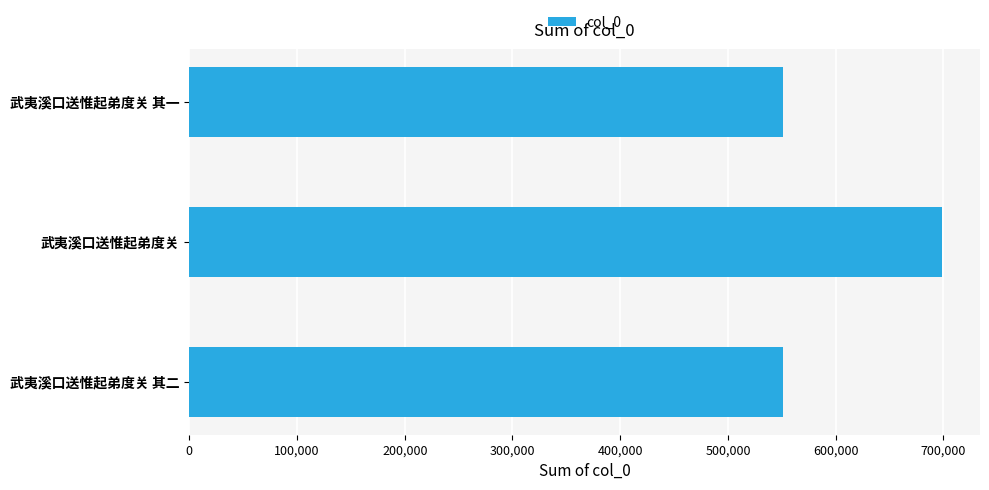

Between 武夷溪口送惟起弟度关 and 武夷溪口送惟起弟度关 其一, which is larger?

武夷溪口送惟起弟度关